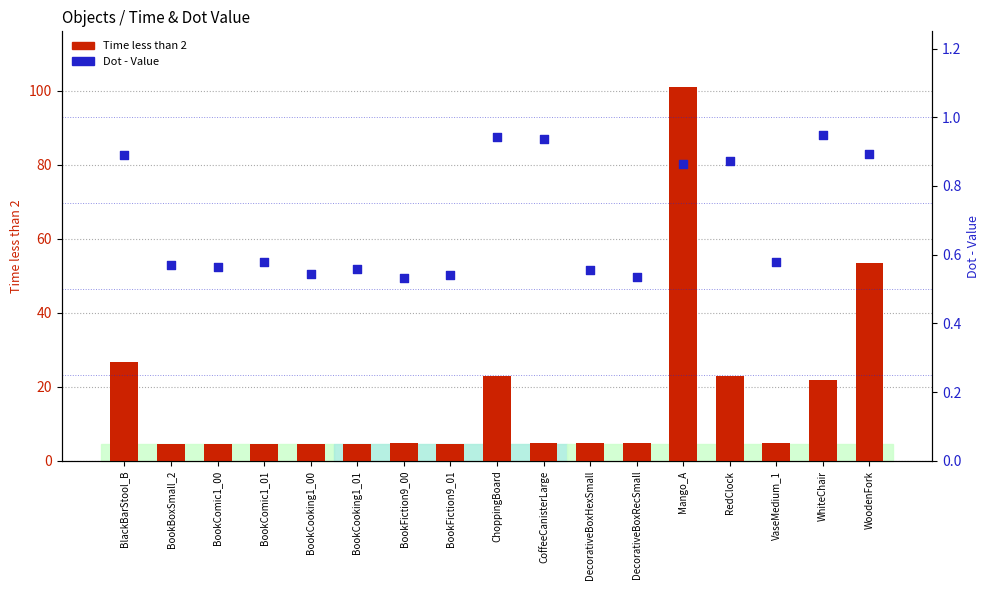

What is the total value across all series at ChoppingBoard?

23.8